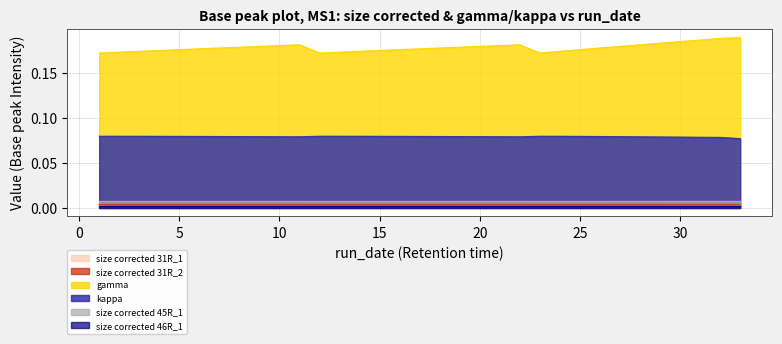

Which series has the largest range (max minus min)?

gamma